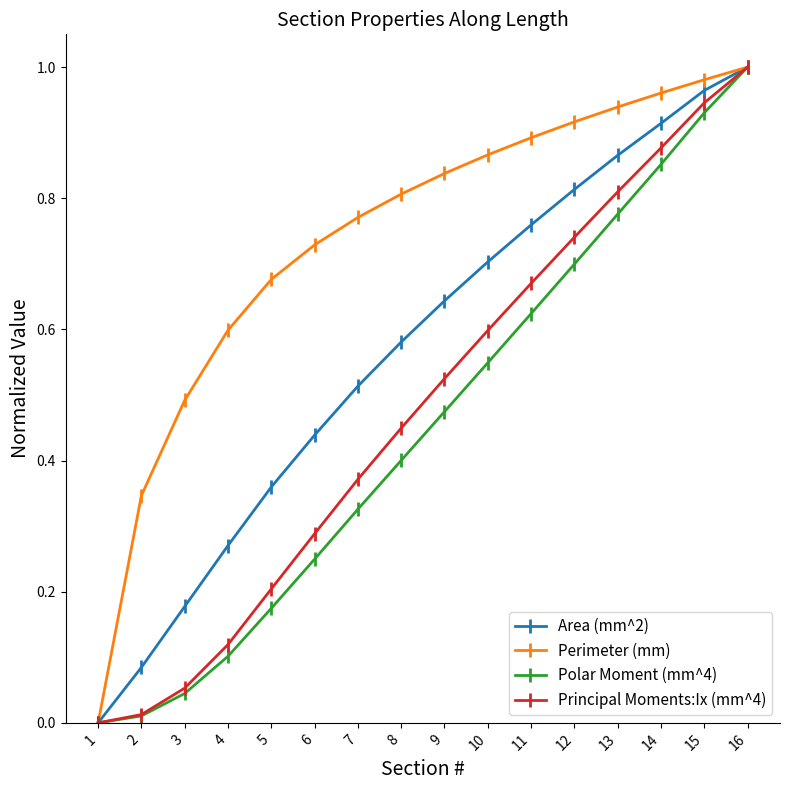

How many values in the Principal Moments:Ix (mm^4) series exceed 0?

15